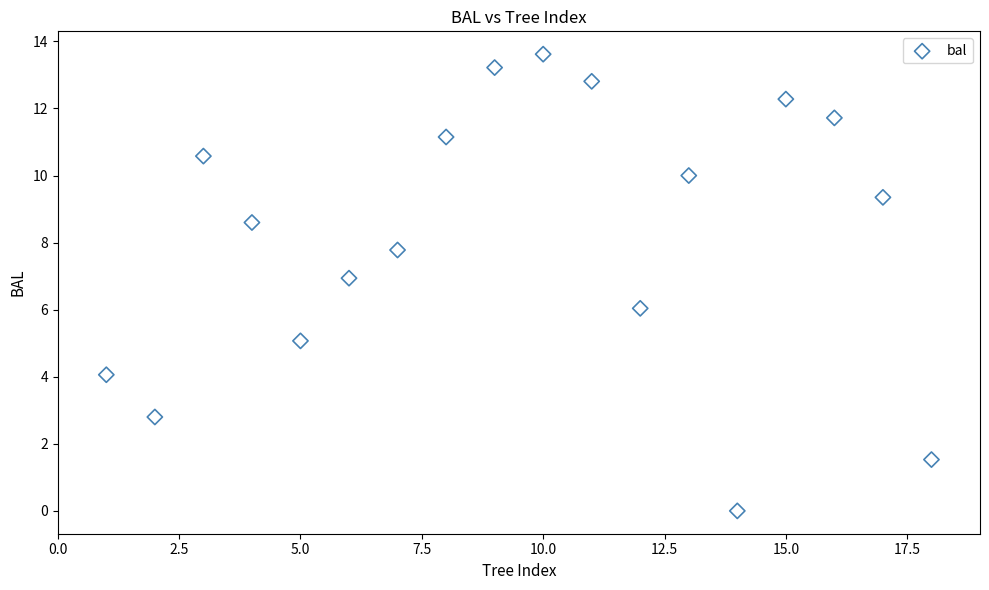

What is the range of X values (max minus min)?

17.0